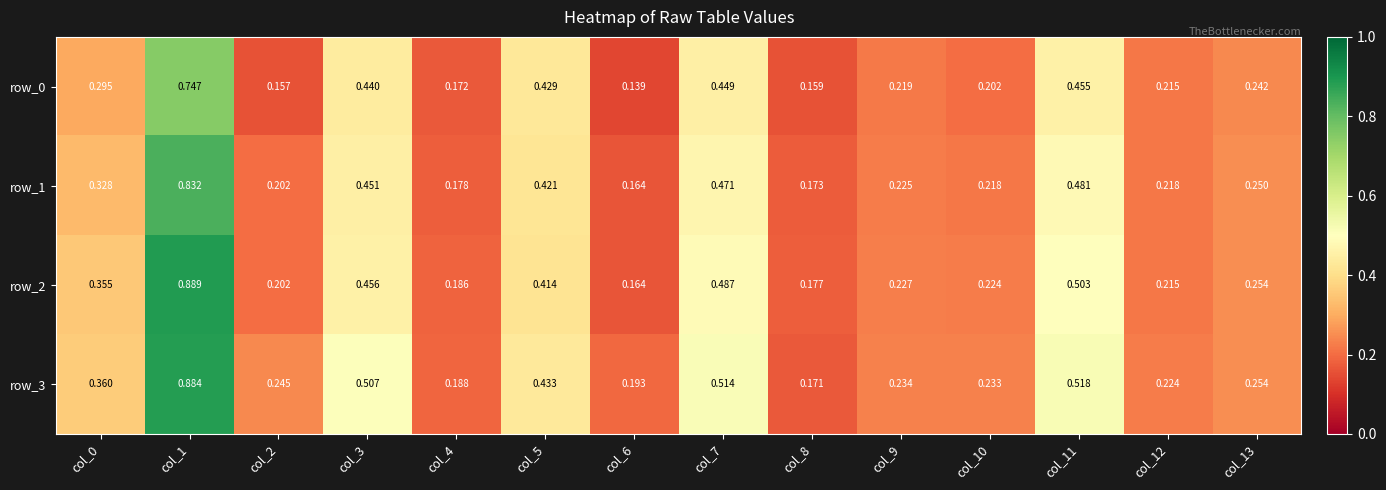

Is the value of row_0 at col_8 greater than the value of row_1 at col_3?

No